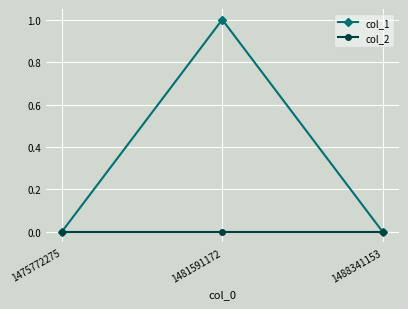

How many lines are shown in the chart?

2